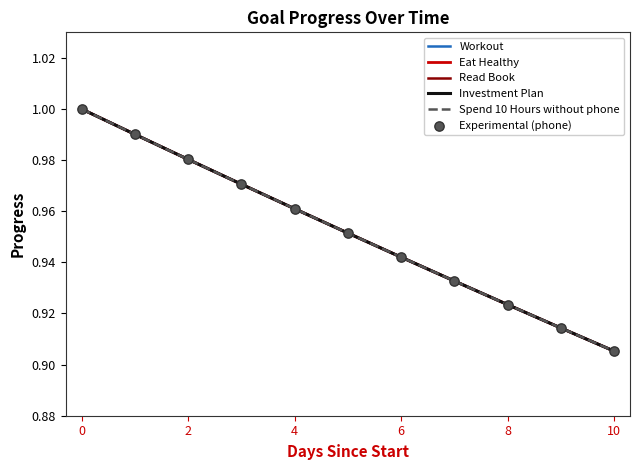

Does the chart have visible grid lines?

No